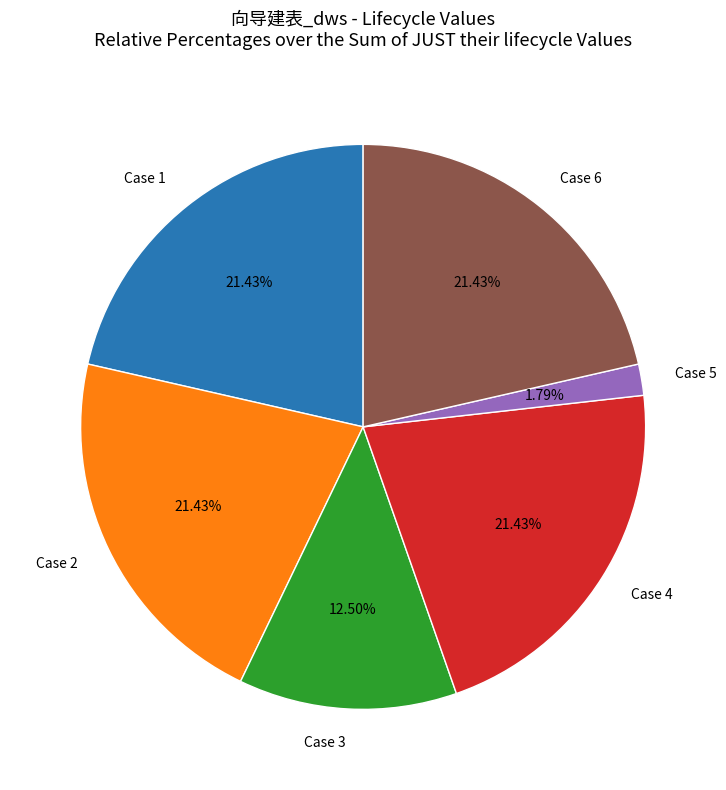

Which slice is the smallest?

Case 5